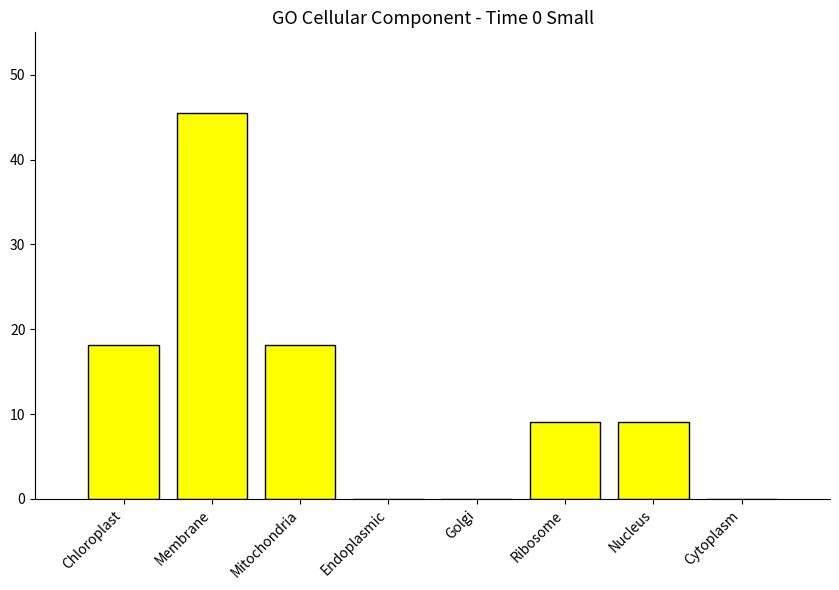

True or false: the data shows 45.5 at Membrane.

True